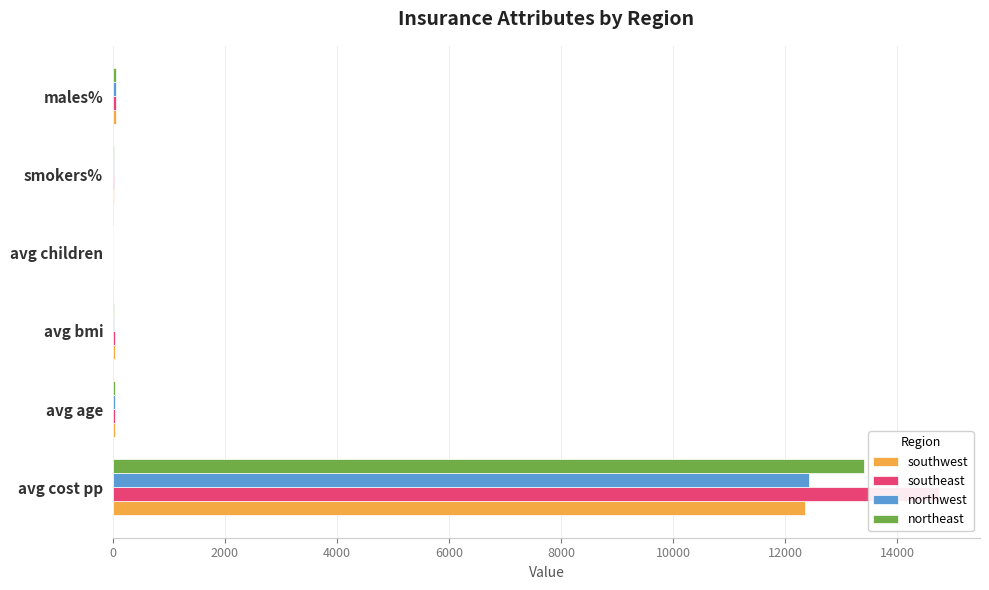

Between avg cost pp and avg bmi, which series saw the biggest shift?

southeast